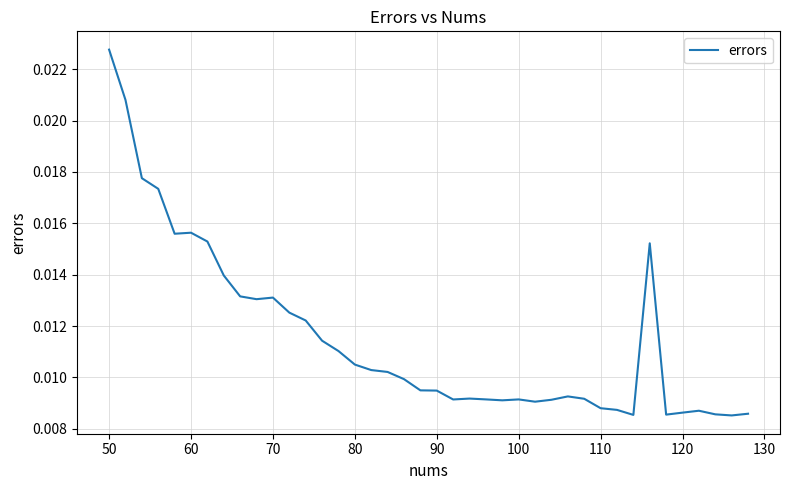

Does the chart display data point markers on the line(s)?

No